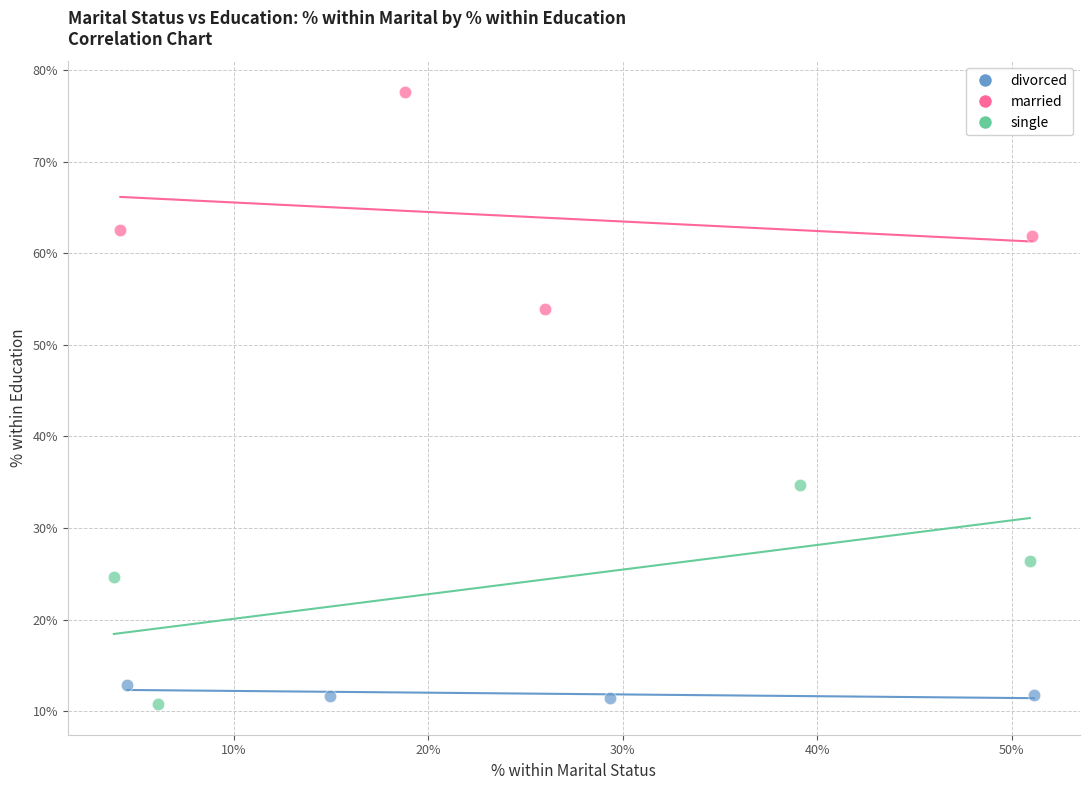

Which series reaches the maximum Y coordinate?

married